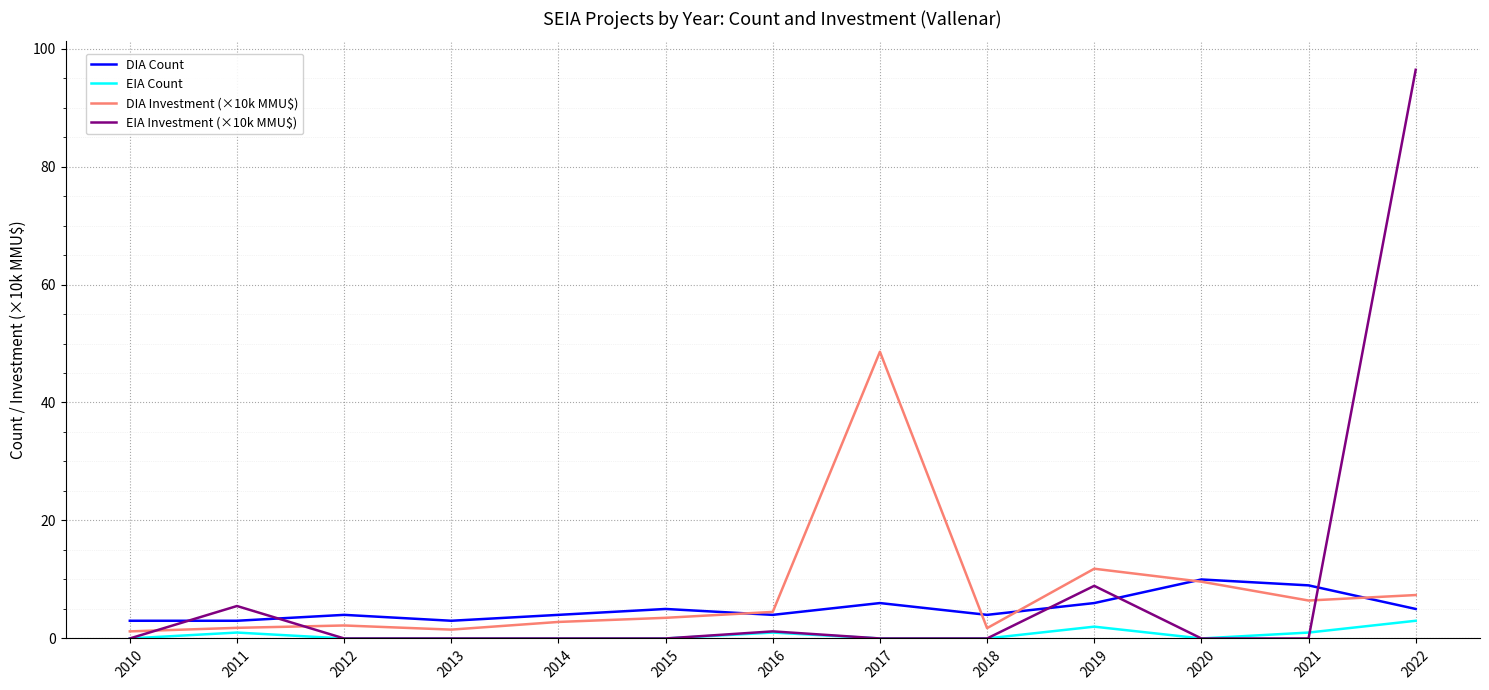

Which series has the largest range (max minus min)?

EIA Investment (×10k MMU$)